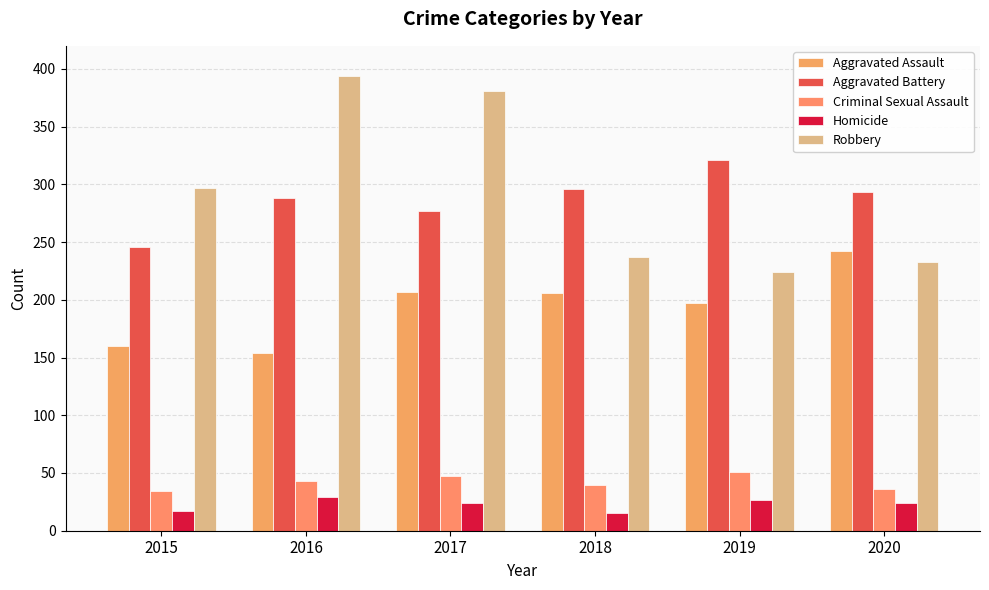

What is the value of the Aggravated Assault bar at the 6th from the left?

242